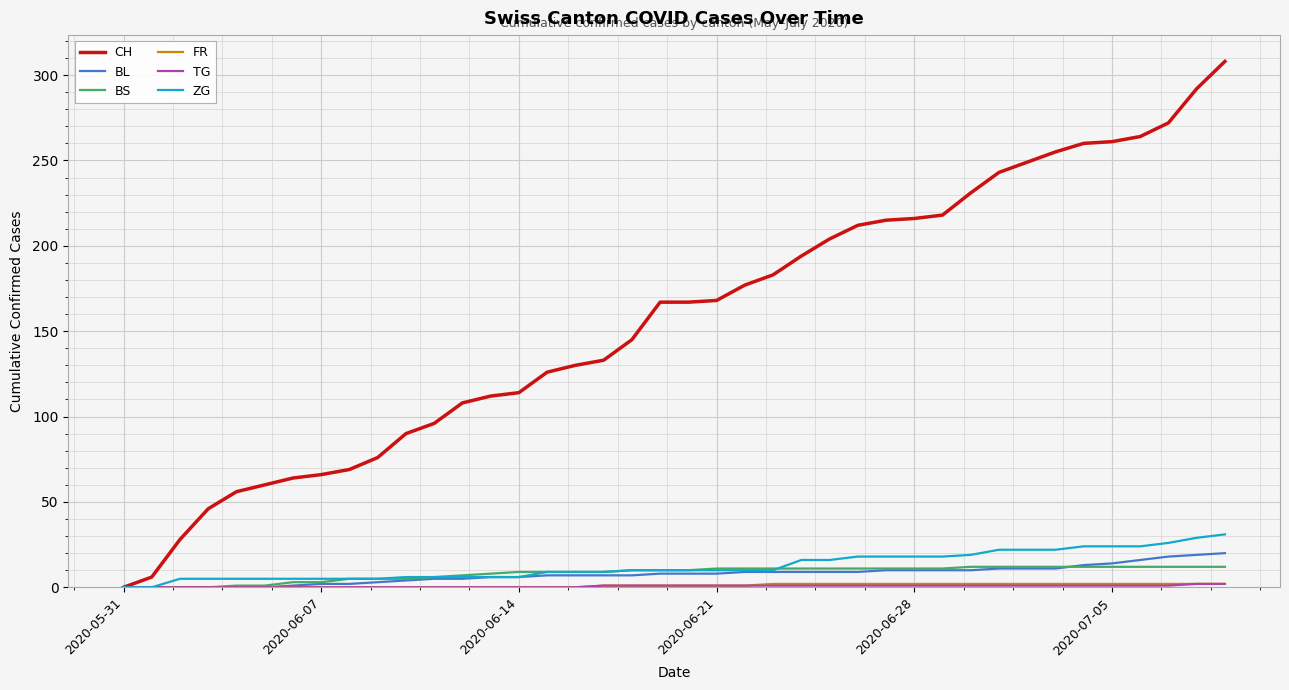

Which series has the largest total across all categories?

CH